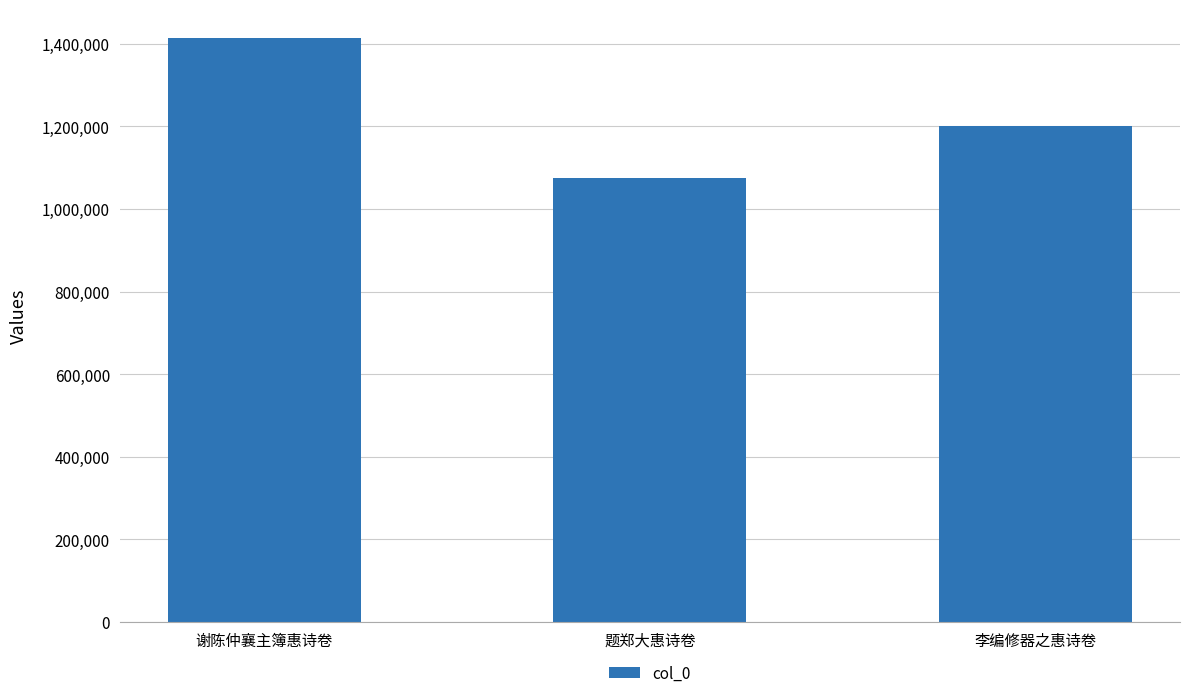

What is the sum of the values at 题郑大惠诗卷 and 李编修器之惠诗卷?

2276434